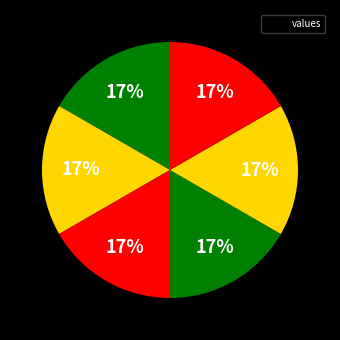

Count the number of slices in the pie.

6